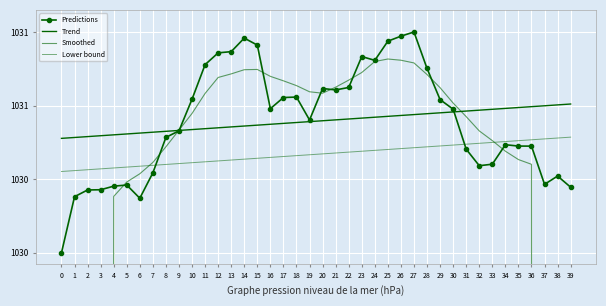

True or false: Trend has more than 0 points higher than both neighbors.

False